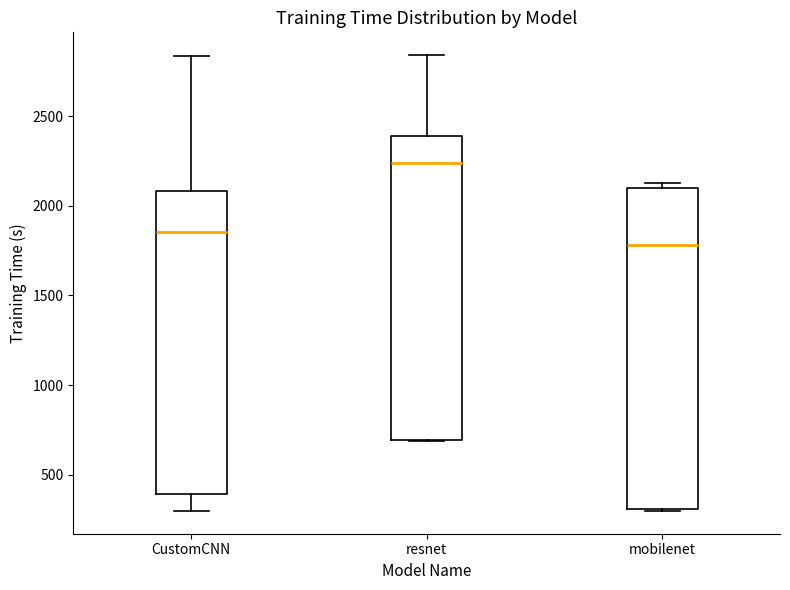

Where does the upper whisker of the box for CustomCNN end on the y-axis? The values are not printed on the chart, so give them approximately, as read against the axis.

2850